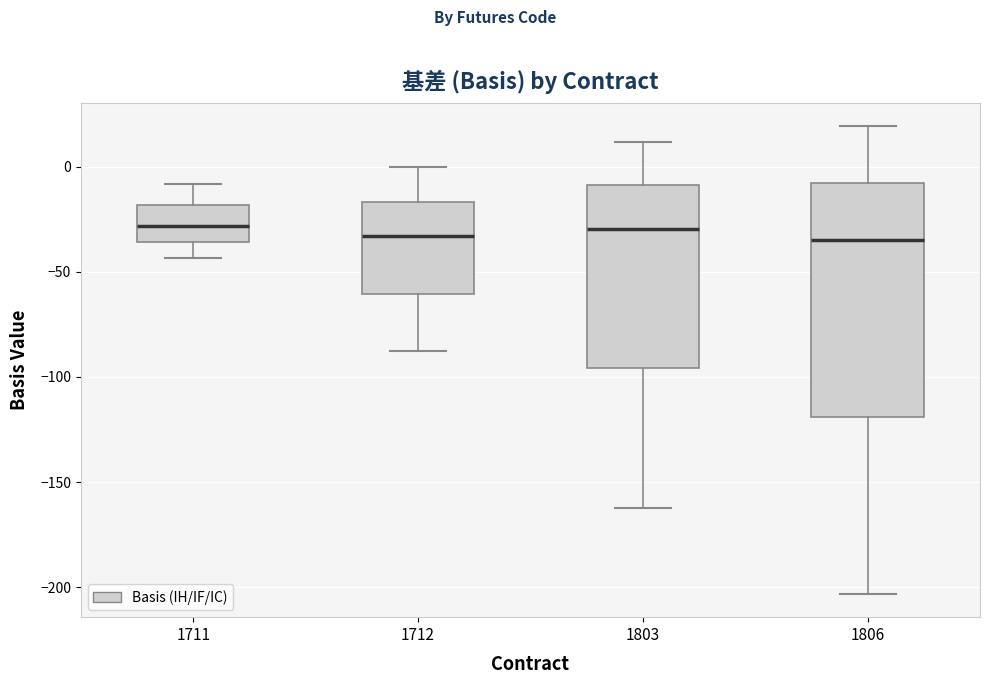

Which box is the tallest, from its lower edge to its upper edge?

1806